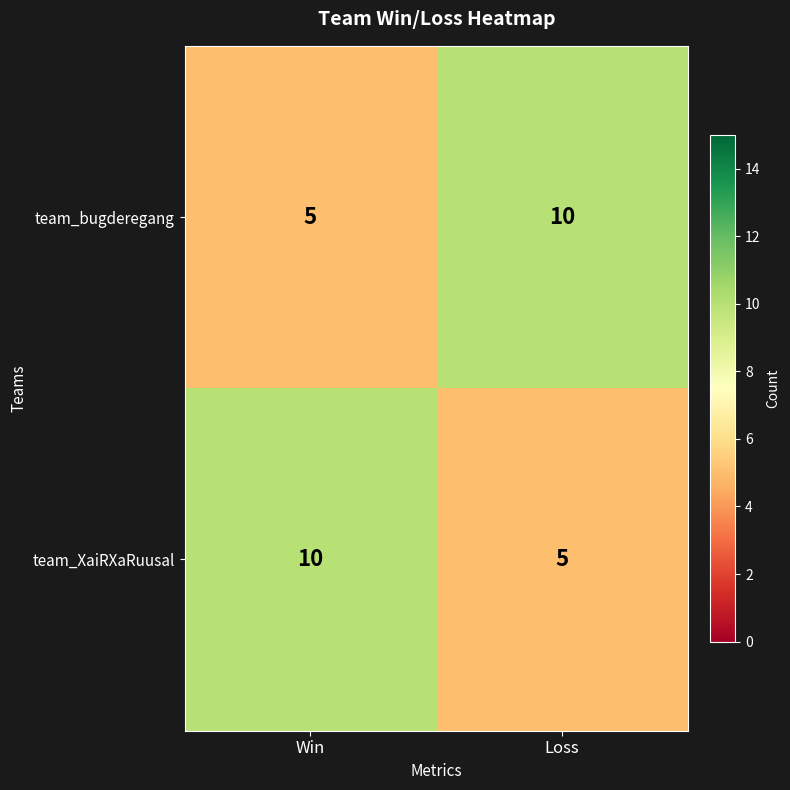

Reading left to right, list all the values displayed in this chart.

team_bugderegang: Win=5	Loss=10
team_XaiRXaRuusal: Win=10	Loss=5